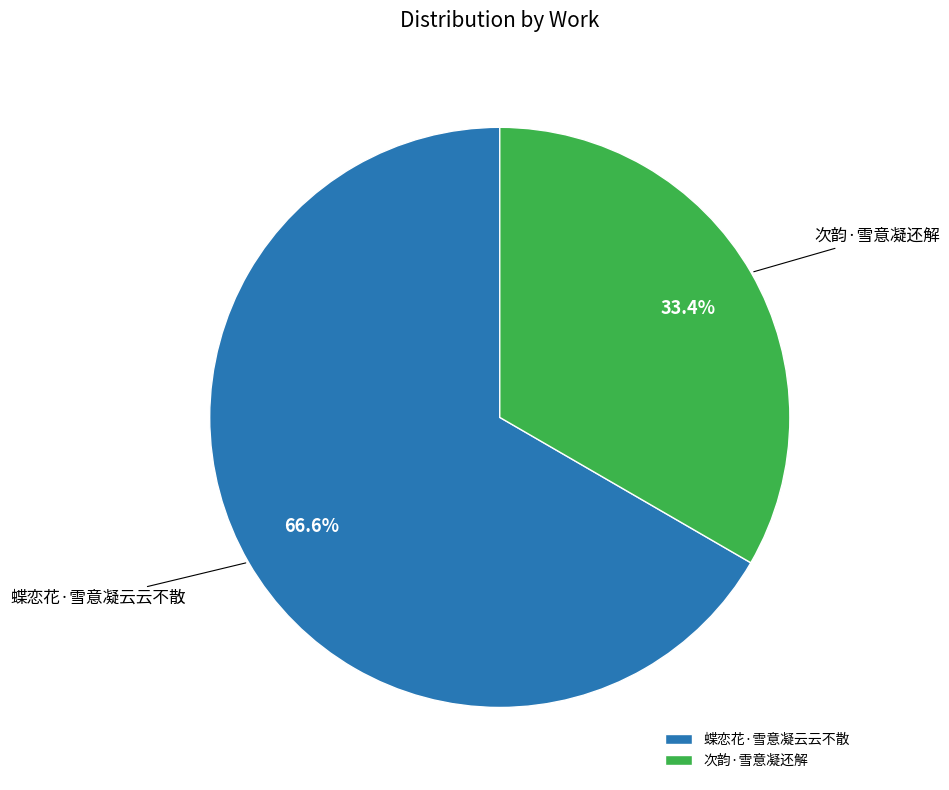

What is the majority slice?

蝶恋花·雪意凝云云不散